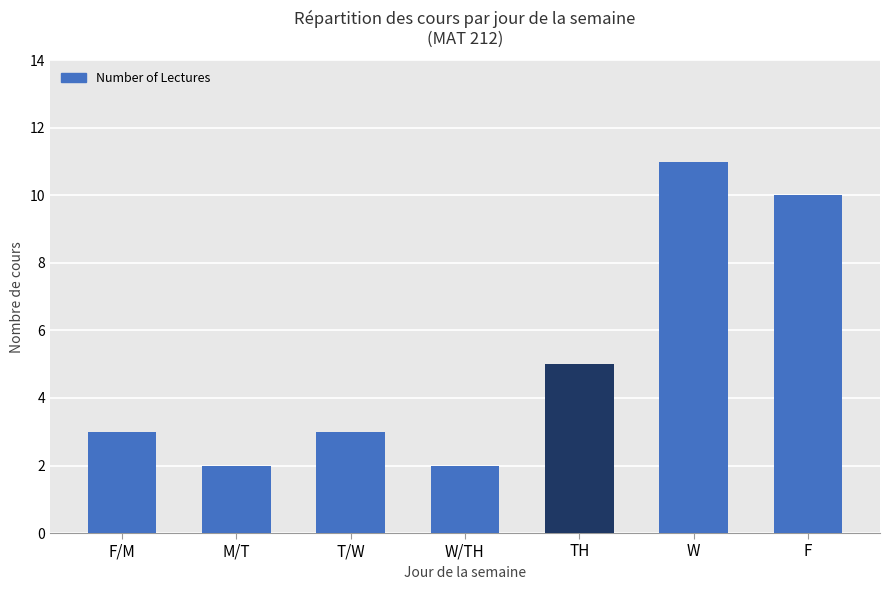

What is the ratio of the value at M/T to the value at F/M?

0.7